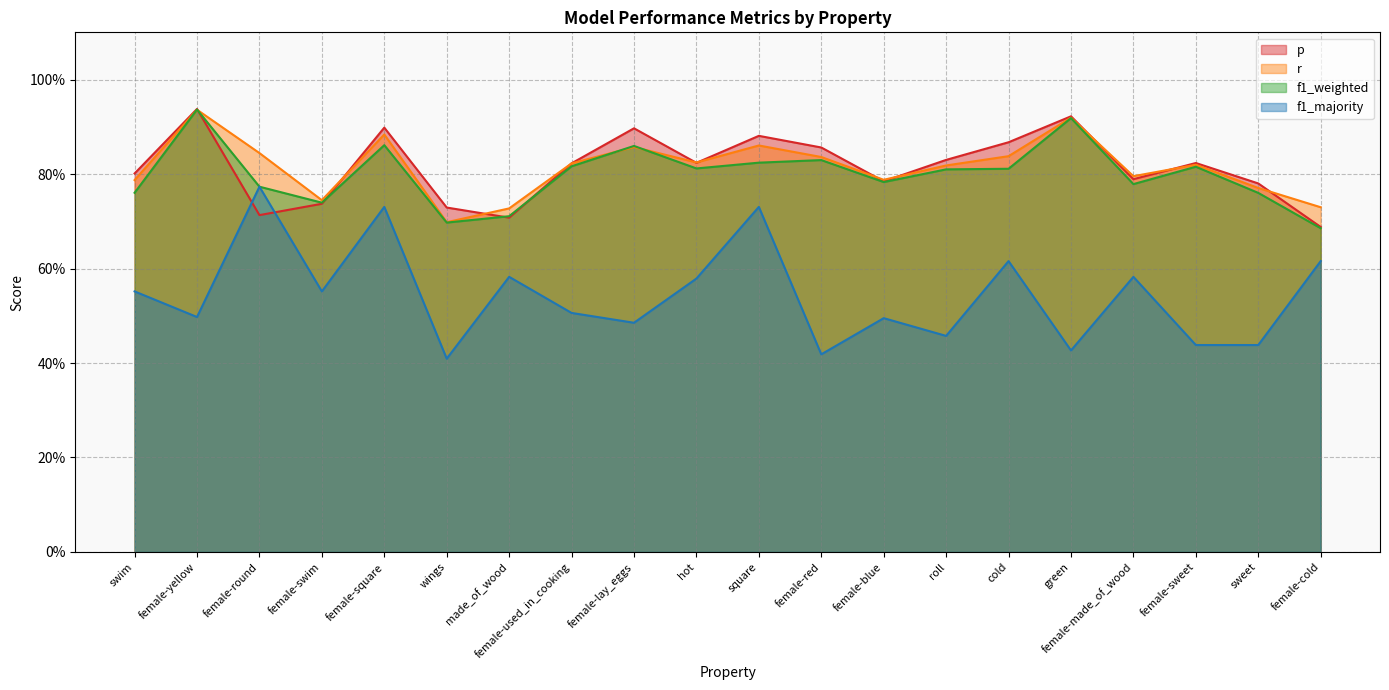

Where is the first local minimum for r?

female-swim